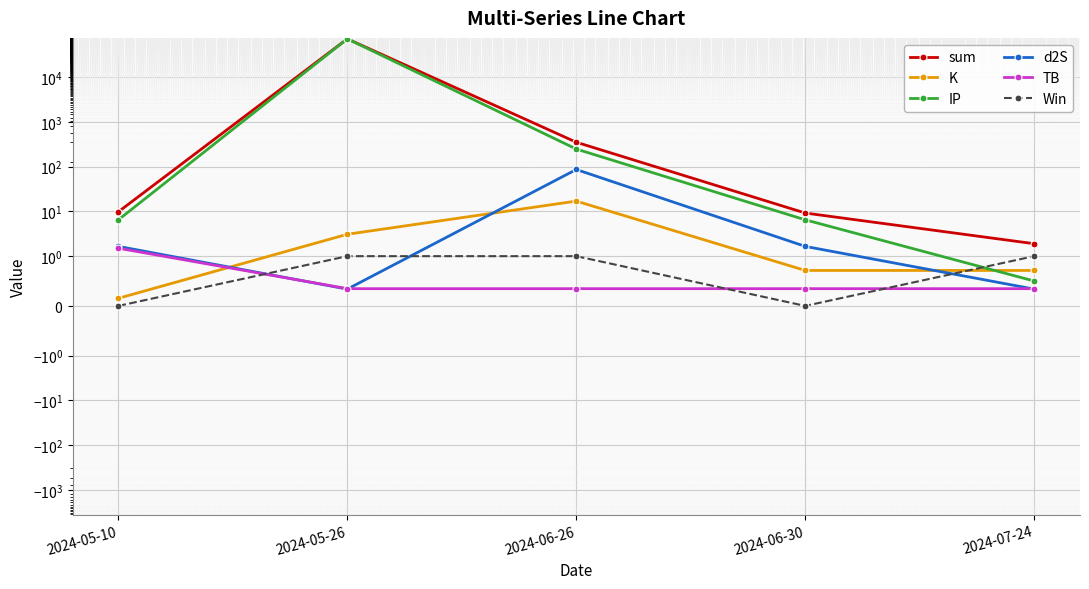

How many lines are shown in the chart?

6